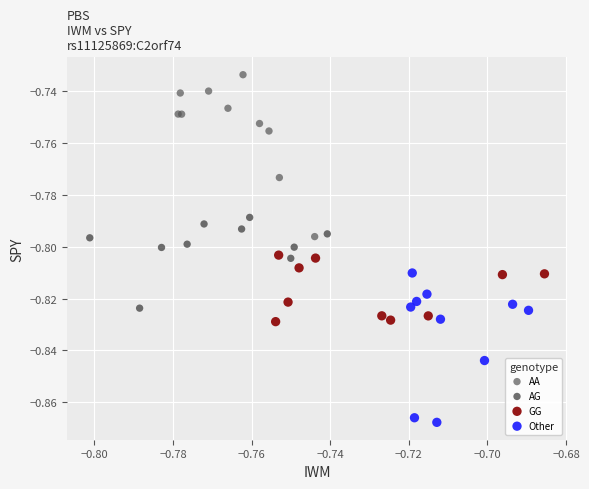

Which series contains the highest Y value?

AA